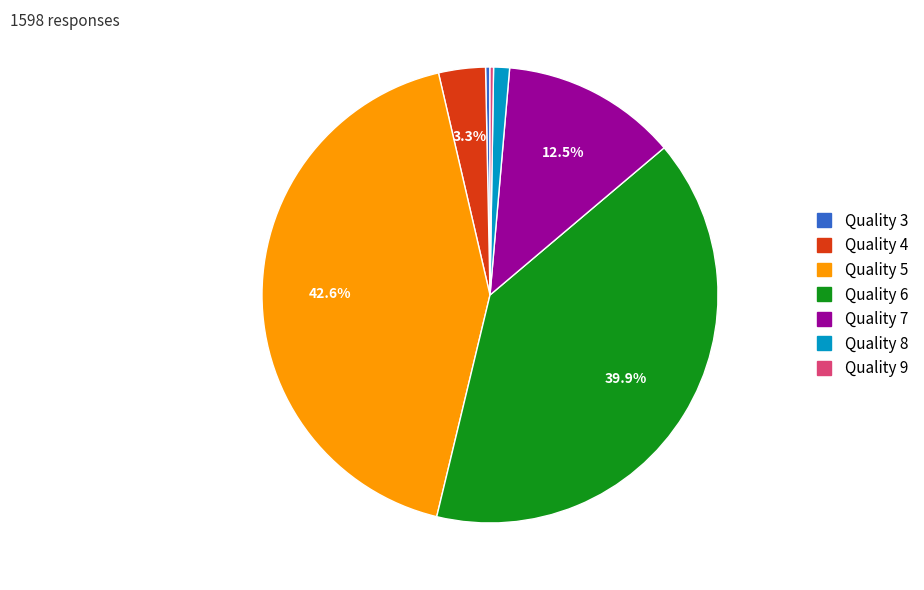

Which slice is the largest?

Quality 5